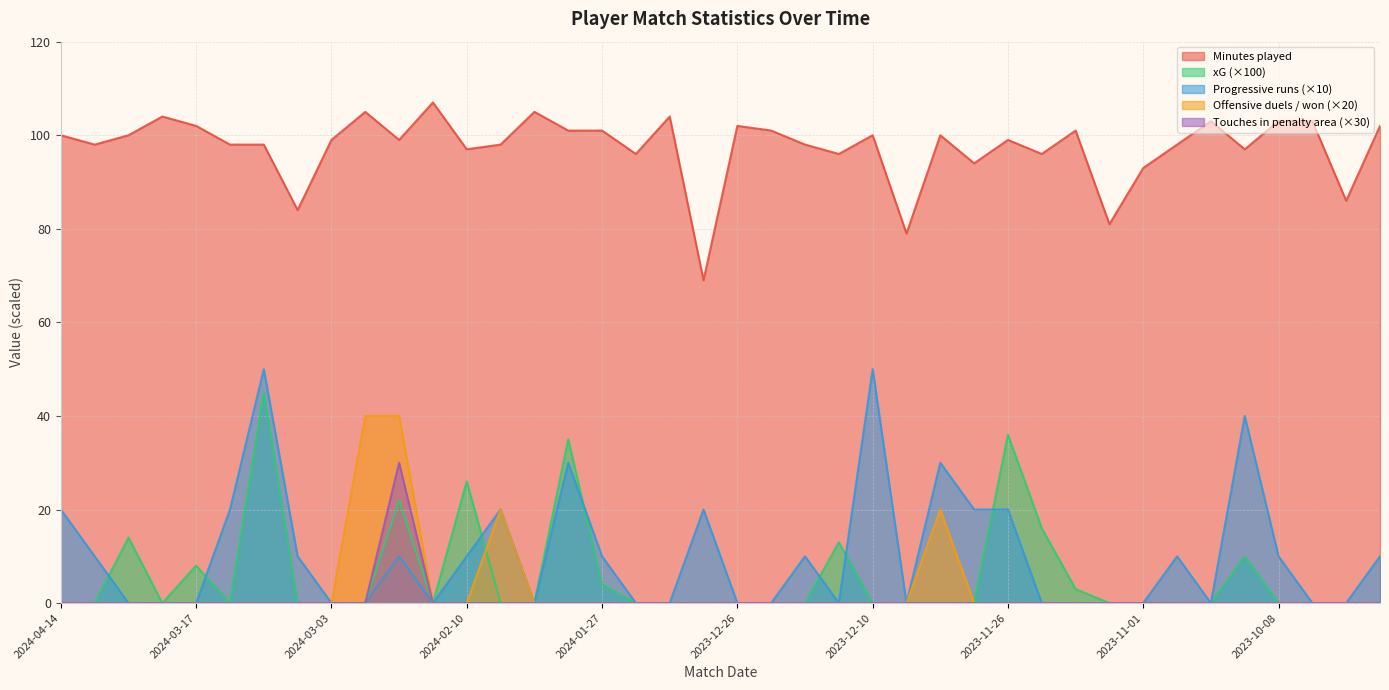

At which label does Touches in penalty area reach its peak?

2024-02-25